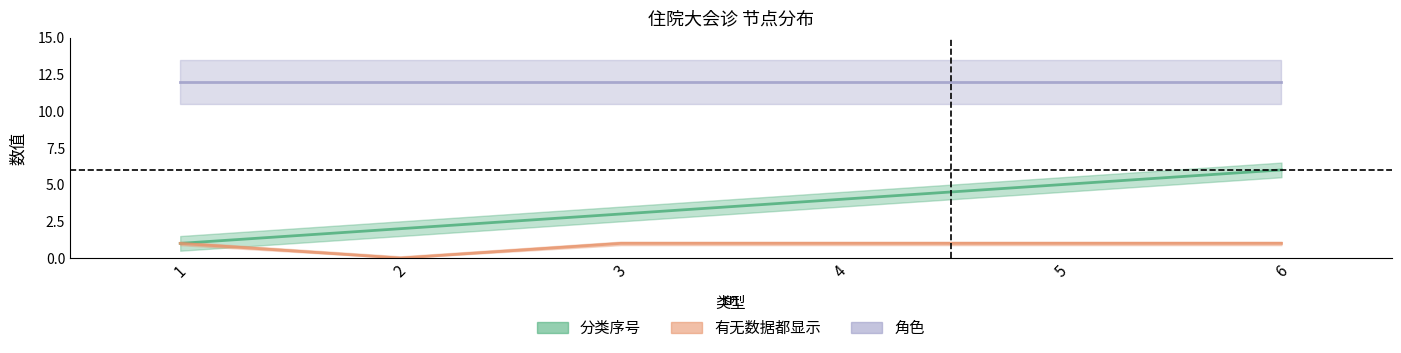

Between 2 and 6, which is larger?

6